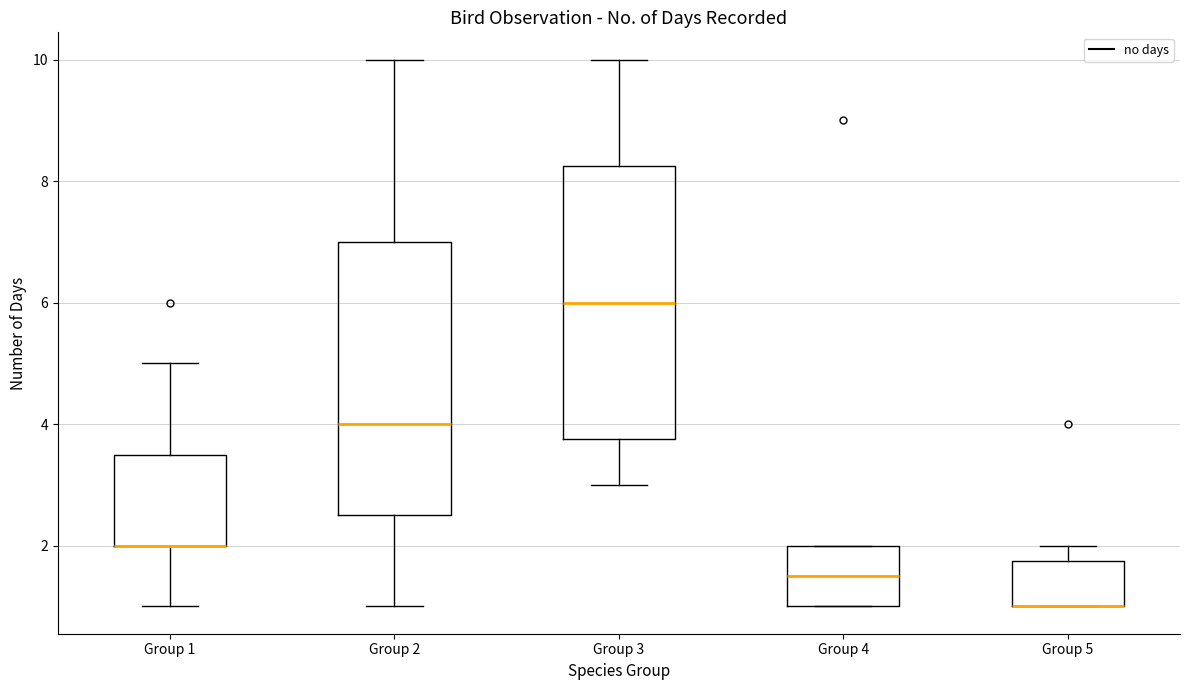

Reading left to right, read every box against the y-axis: the position of its median line, the range the box covers, and the ends of its whiskers. The values are not printed on the chart, so give them approximately, as read against the axis.

Group 1: median 2.0 (drawn on the box's lower edge), box 2.0 to 3.6, whiskers 1.0 to 5.0
Group 2: median 4.0, box 2.6 to 7.0, whiskers 1.0 to 10.0
Group 3: median 6.0, box 3.8 to 8.2, whiskers 3.0 to 10.0
Group 4: median 1.6, box 1.0 to 2.0, whiskers 1.0 to 2.0
Group 5: median 1.0 (drawn on the box's lower edge), box 1.0 to 1.8, whiskers 1.0 to 2.0